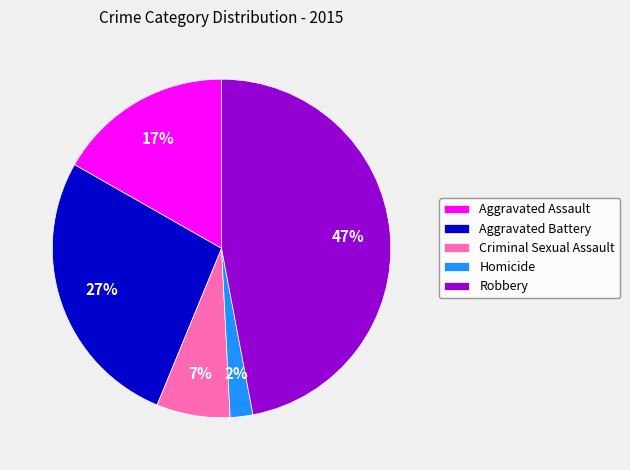

Is the sum of Robbery and Aggravated Assault greater than half?

Yes